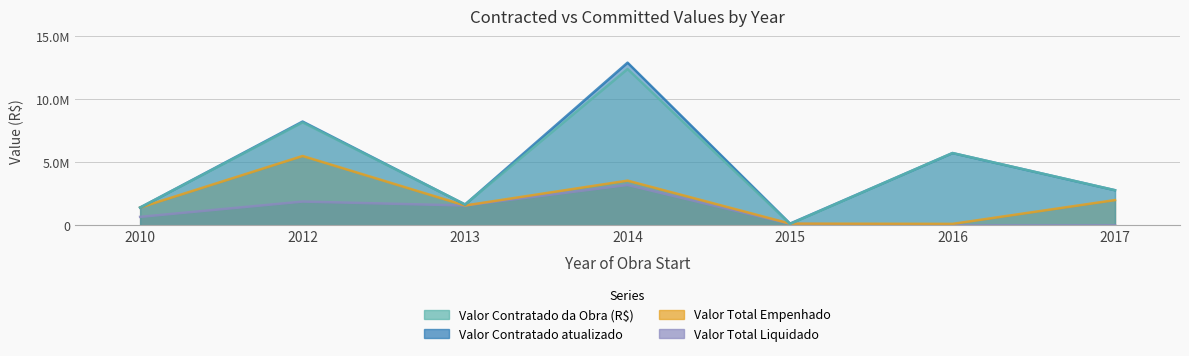

How many lines are shown in the chart?

4